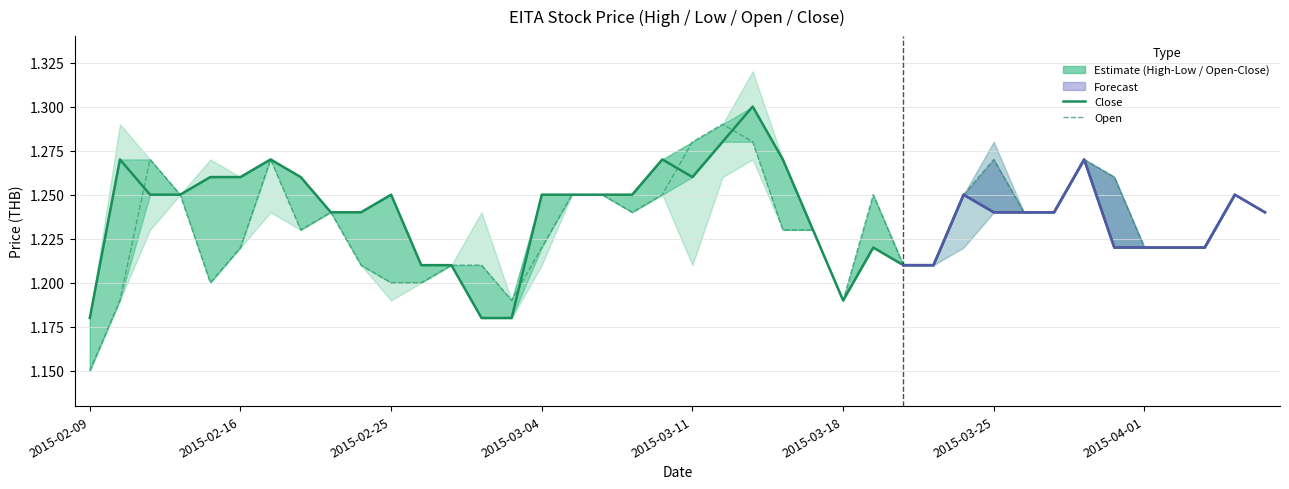

How many categories are shown in the chart?

40